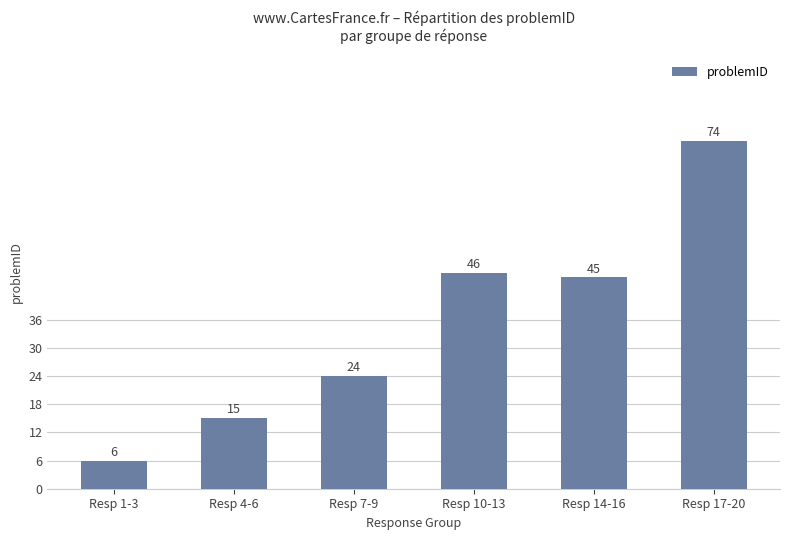

At which label is the value closest to 40?

Resp 14-16